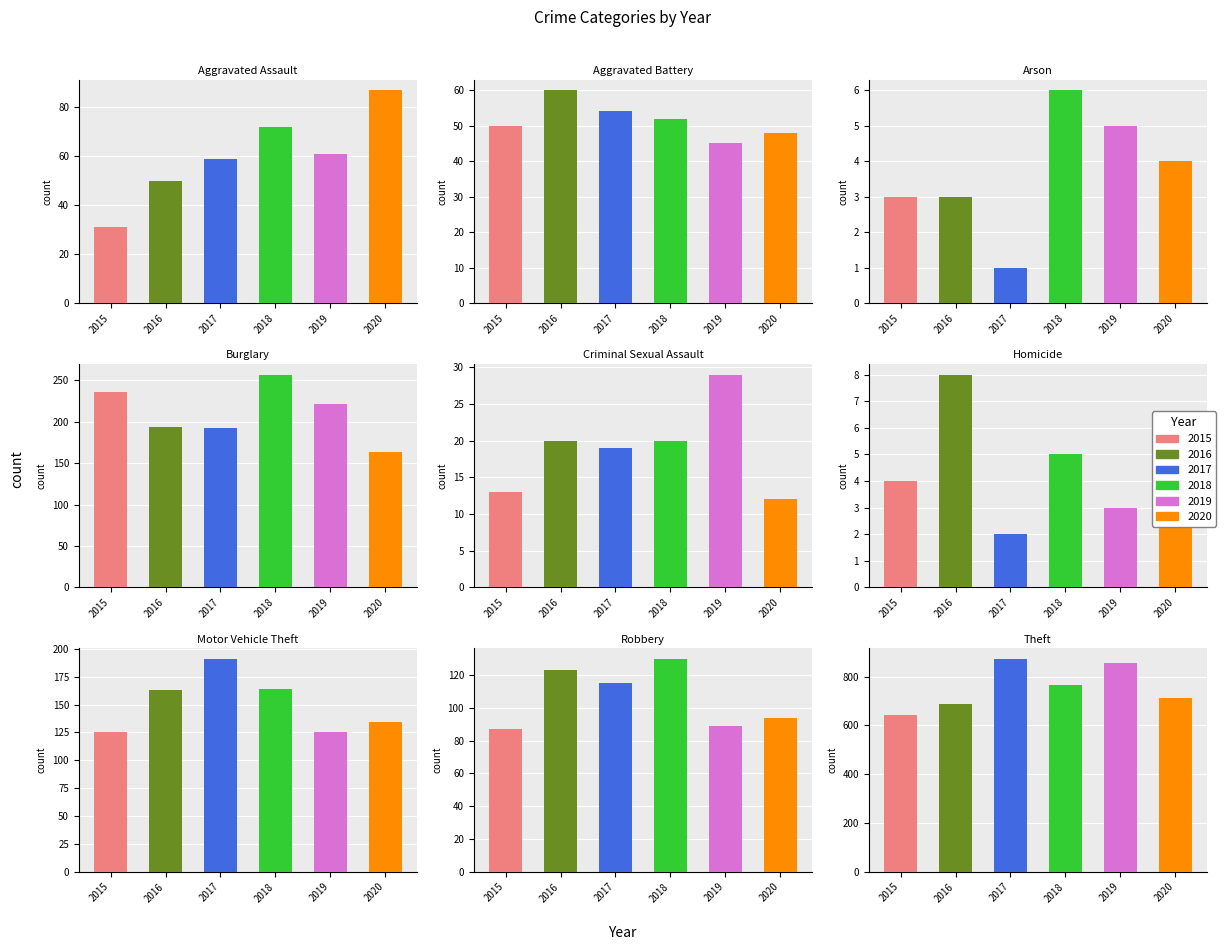

What is the sum of the 2017 values at Robbery and Motor Vehicle Theft?

306